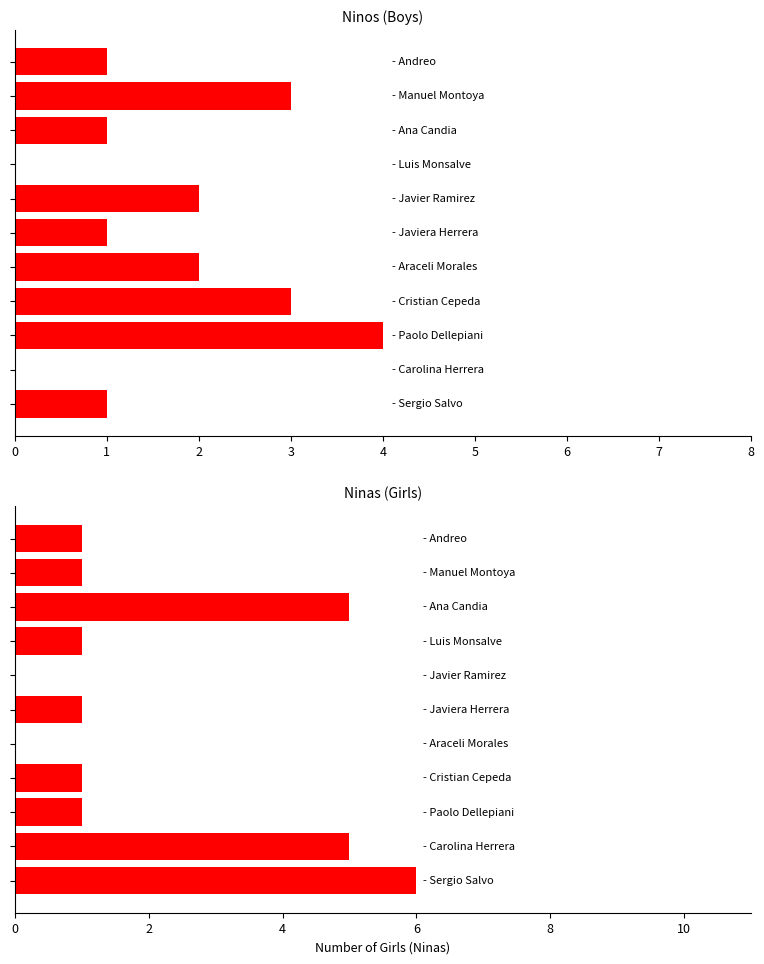

What is the spread (max minus min) of values at 3?

1